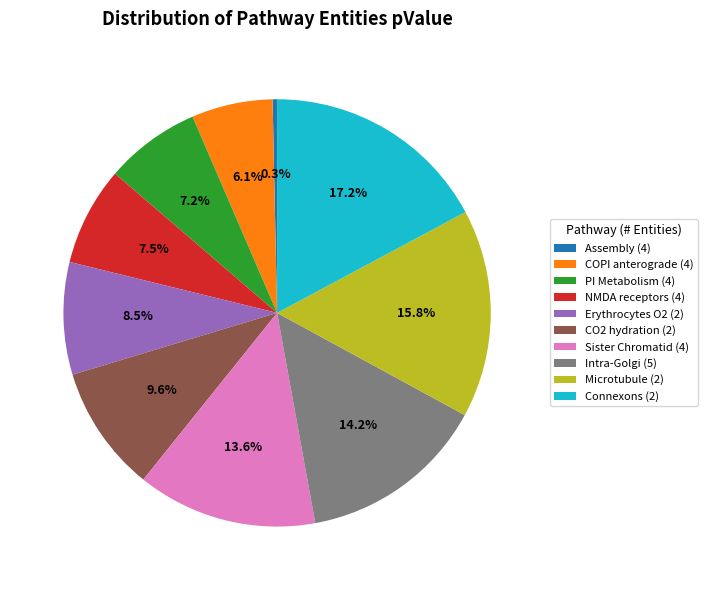

What percentage is NOT represented by Intra-Golgi (5)?

85.8%